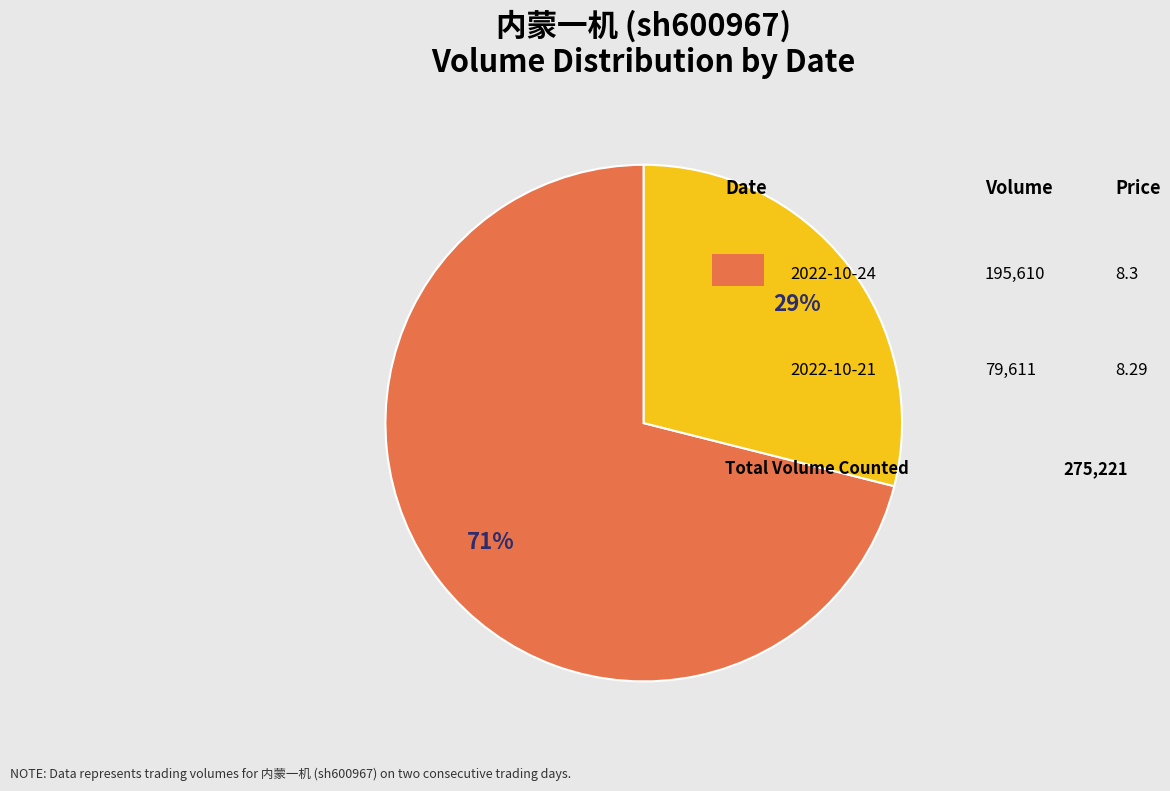

Is there a majority slice in this chart?

Yes